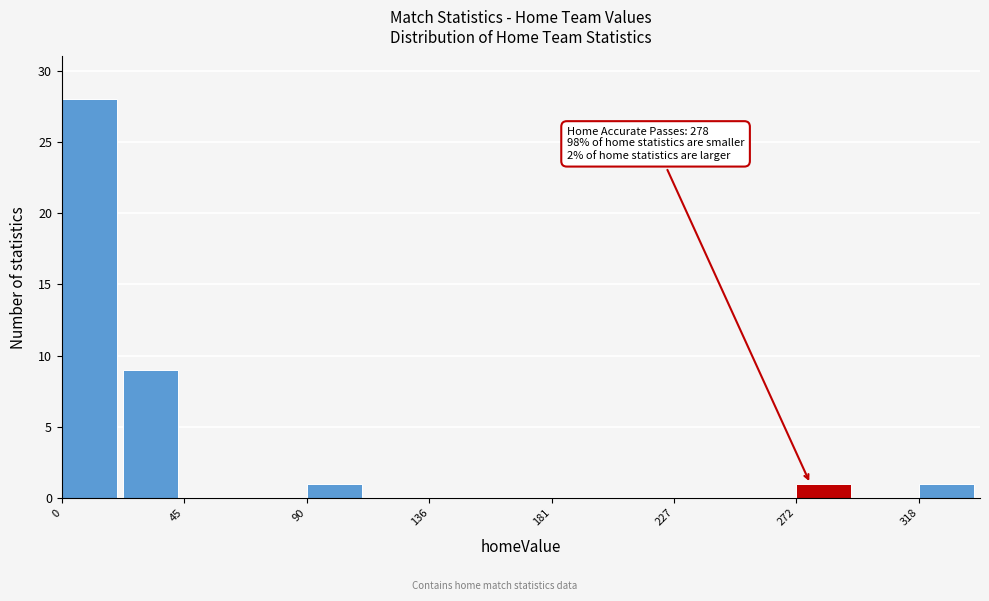

Which range on the x-axis has the tallest bar?

0 to 25